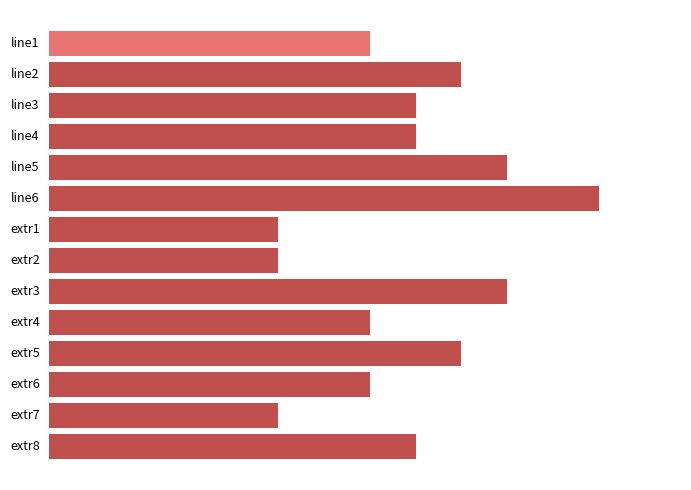

Are the bars horizontal?

Yes